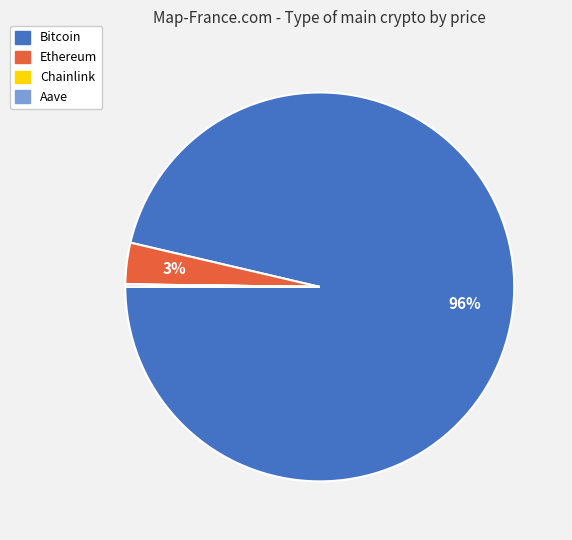

Between Bitcoin and Ethereum, which is larger?

Bitcoin